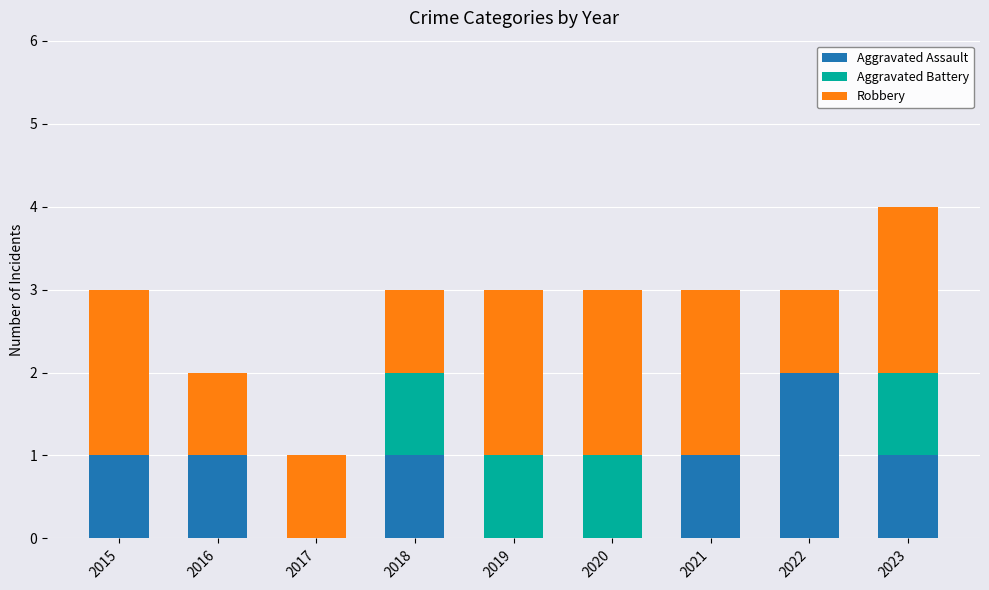

At which category is the sum across all series the highest?

2023